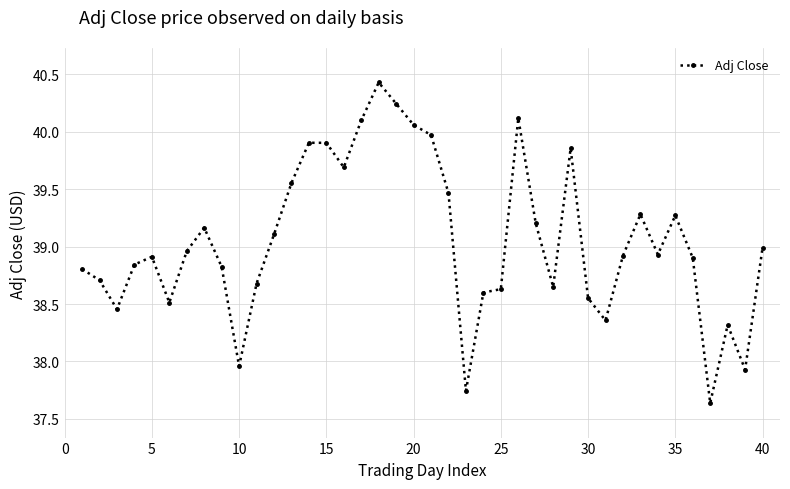

What is the difference between the maximum and minimum values?

2.8